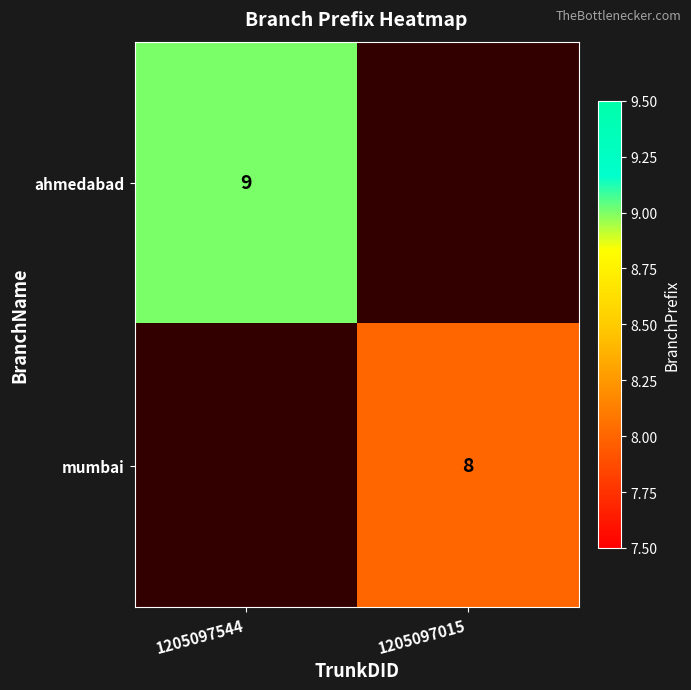

True or false: ahmedabad has a value of 9 at 1205097544.

True